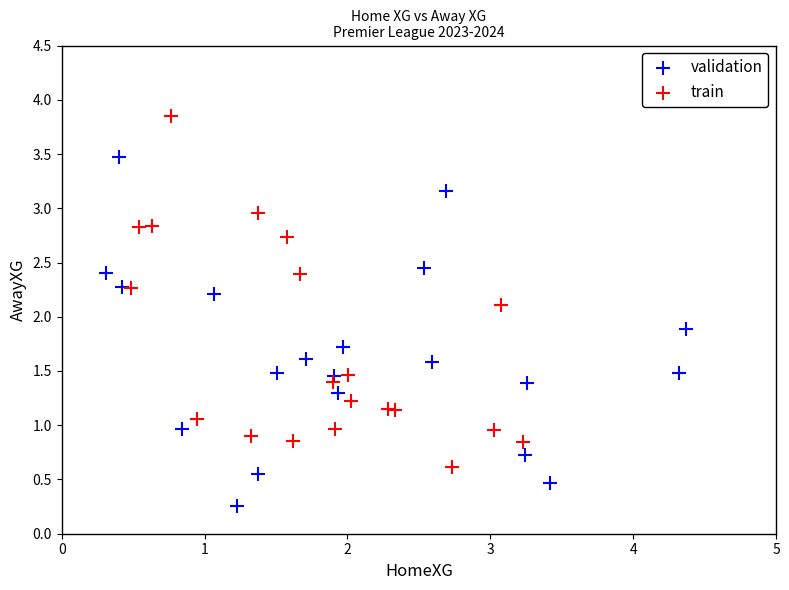

Which series contains the highest Y value?

train